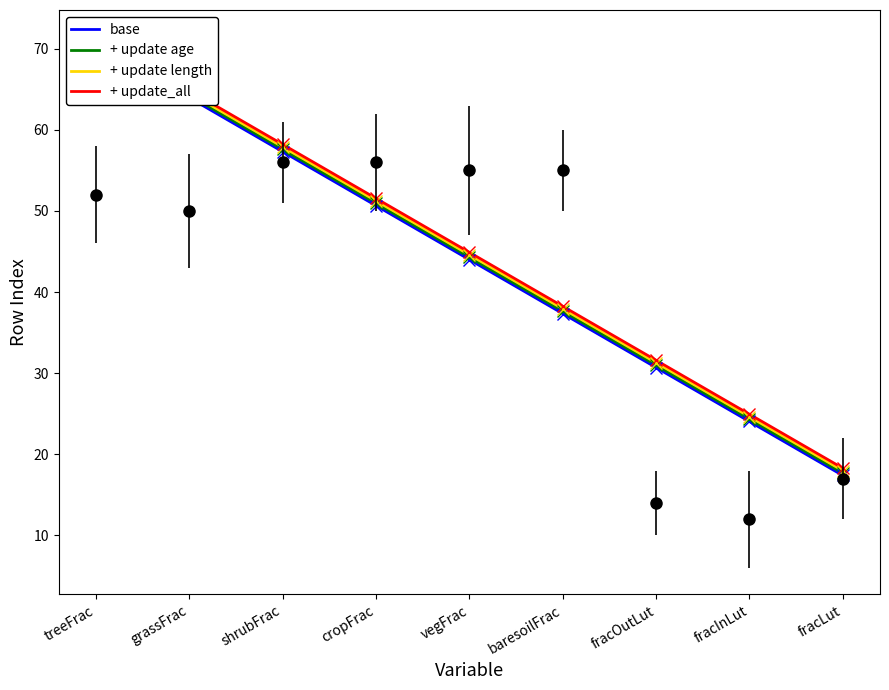

What is the difference between the maximum and second lowest values?

42